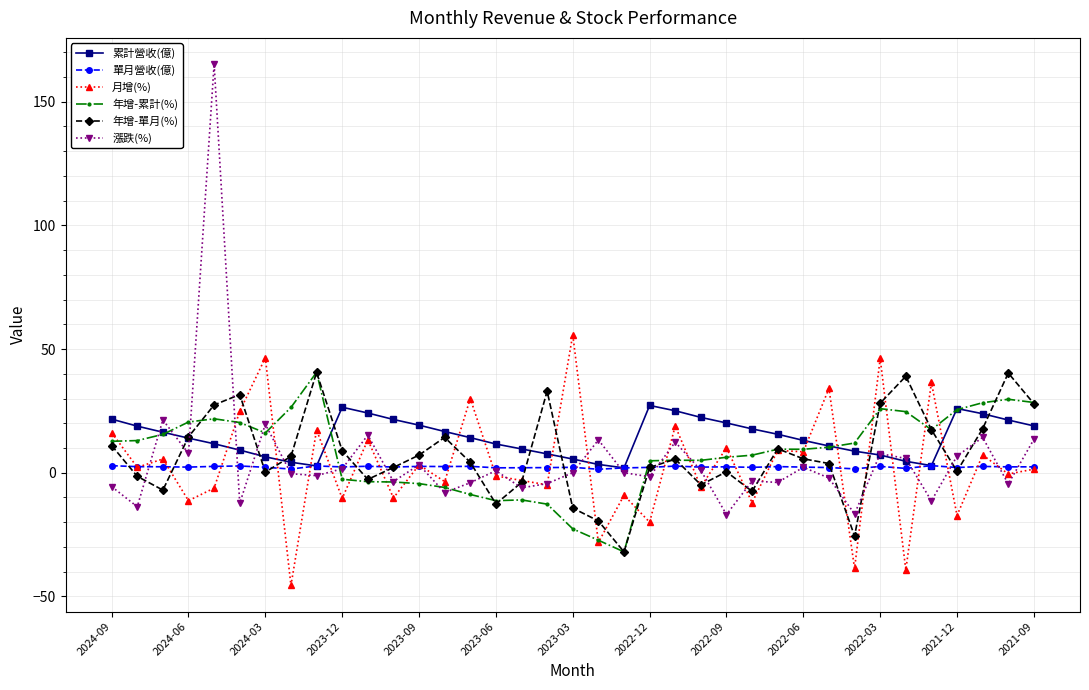

Which series has the largest range (max minus min)?

漲跌(%)